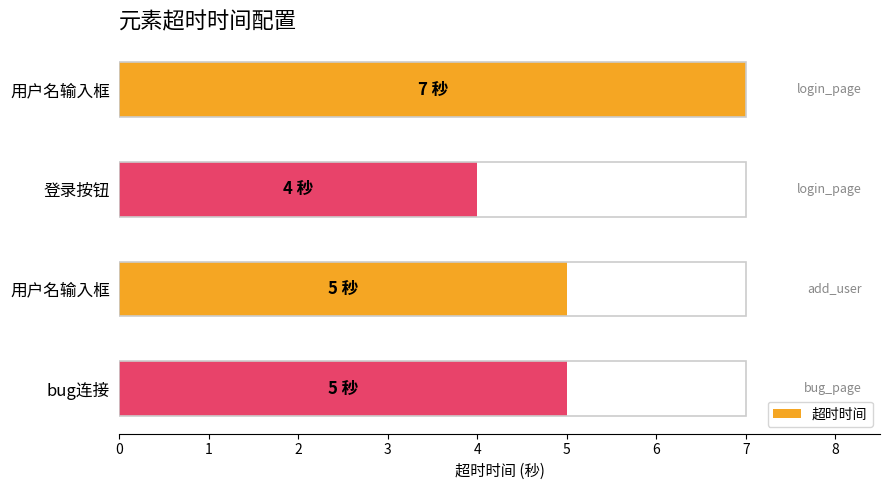

Count the number of data series in this chart.

1